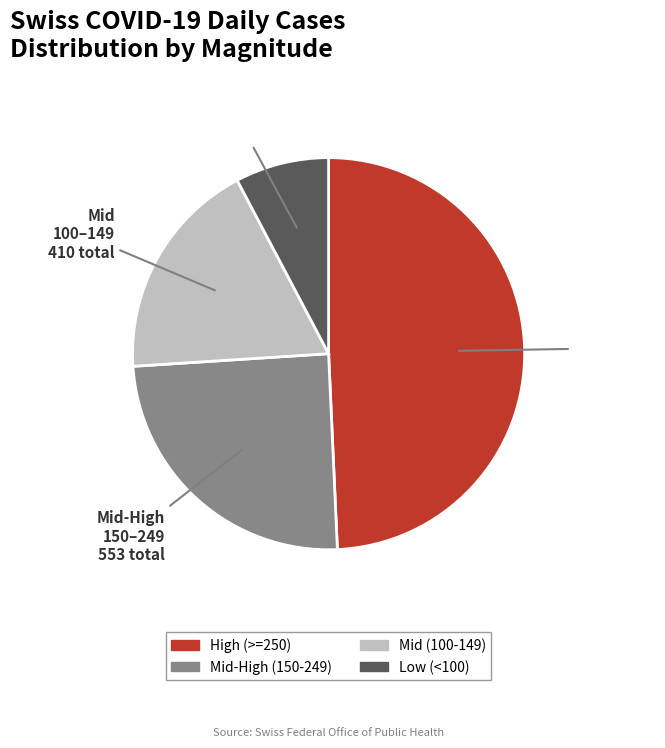

Is it true that Mid-High (150-249) is 37% of the pie?

False